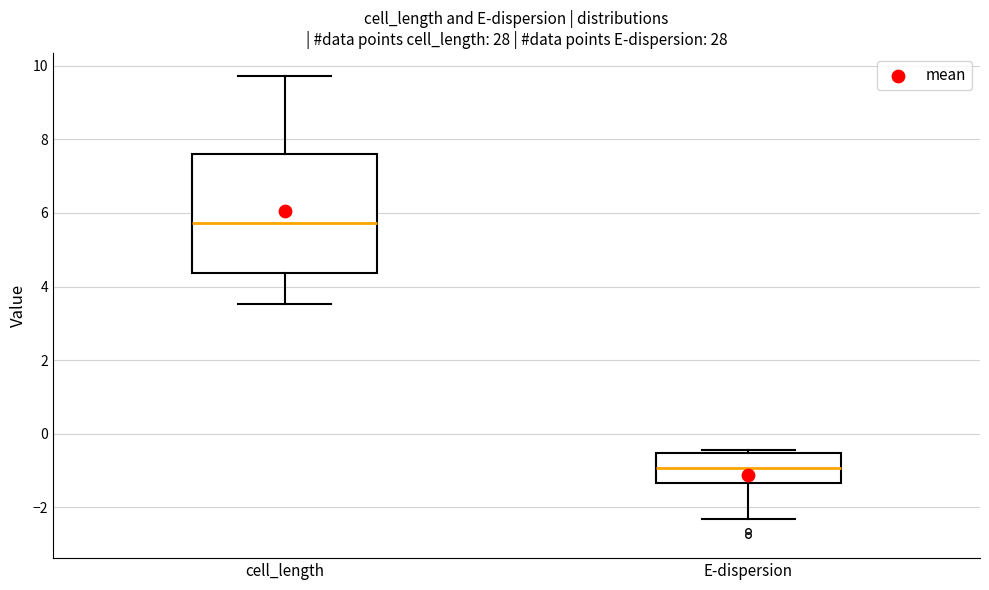

Reading left to right, read every box against the y-axis: the position of its median line, the range the box covers, and the ends of its whiskers. The values are not printed on the chart, so give them approximately, as read against the axis.

cell_length: median 5.8, box 4.4 to 7.6, whiskers 3.6 to 9.8
E-dispersion: median -1.0, box -1.4 to -0.6, whiskers -2.4 to -0.4